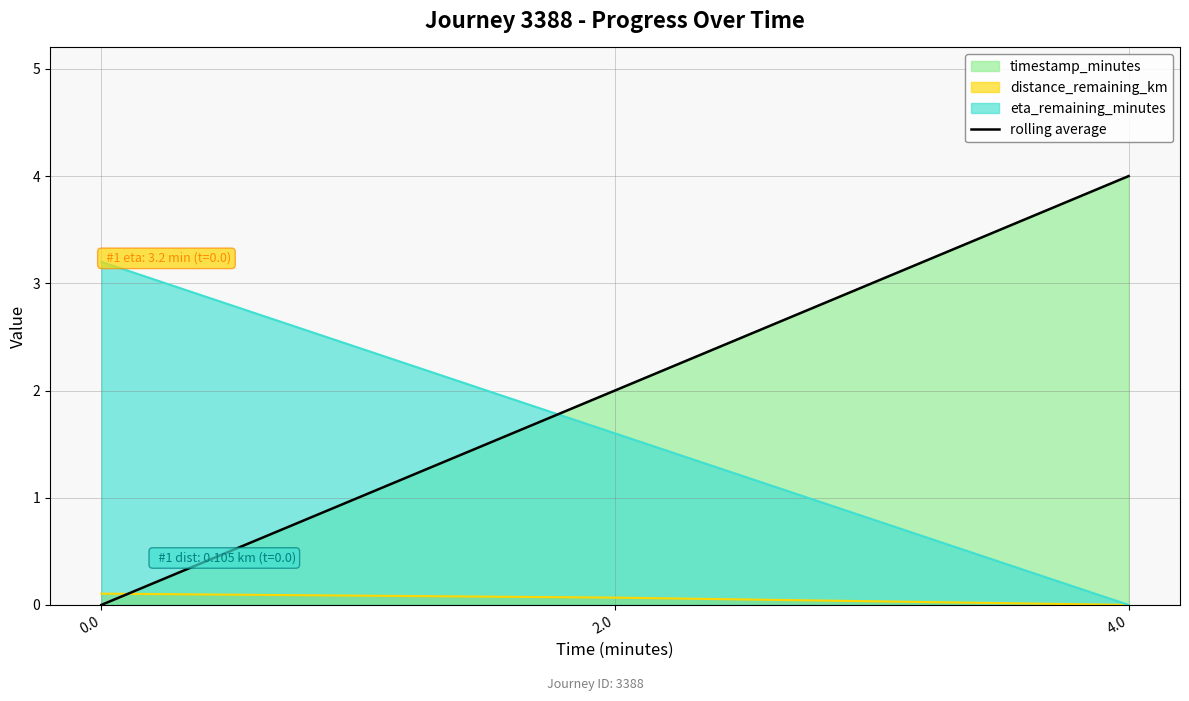

What is the change in value from 0.0 to 2.0?

+2